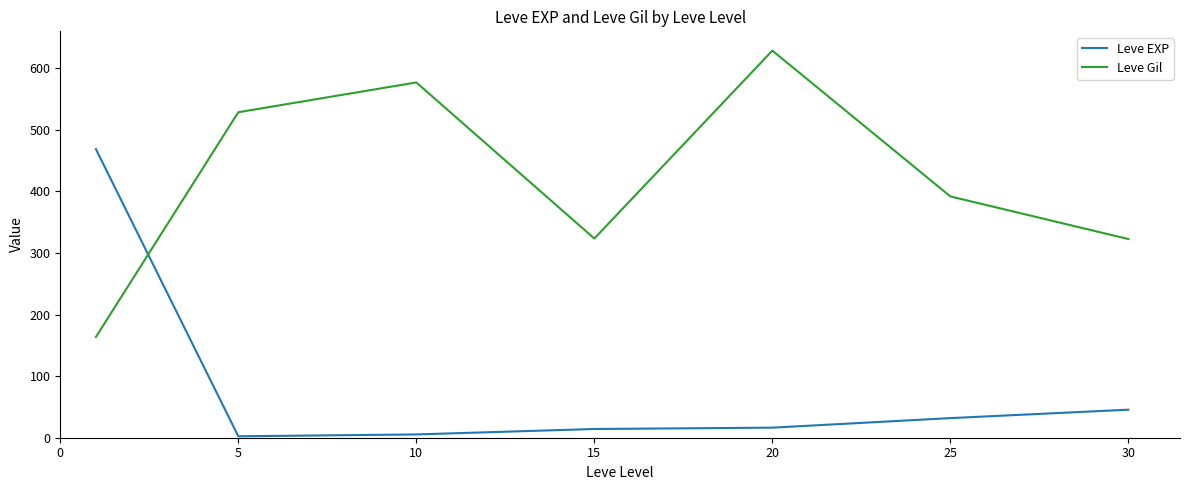

List the series in order of their peak value, lowest first.

Leve EXP, Leve Gil